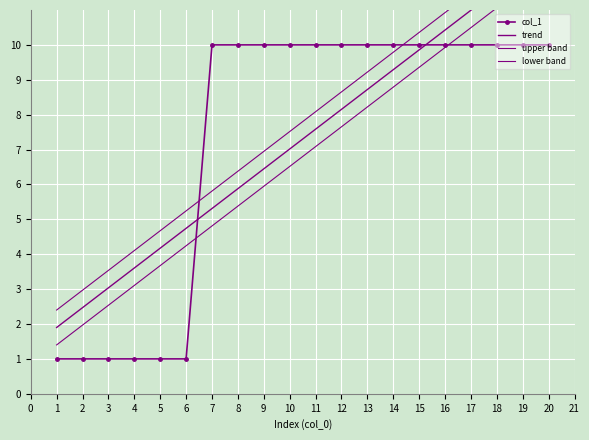

What is the difference between the second highest and second lowest values in the col_1 series?

9.0